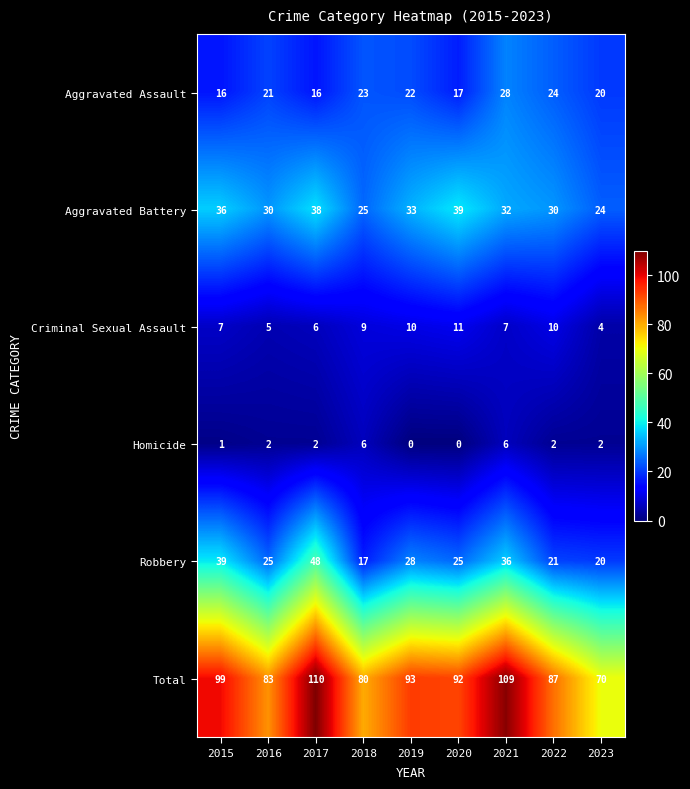

What is the average value of the Robbery series?

29